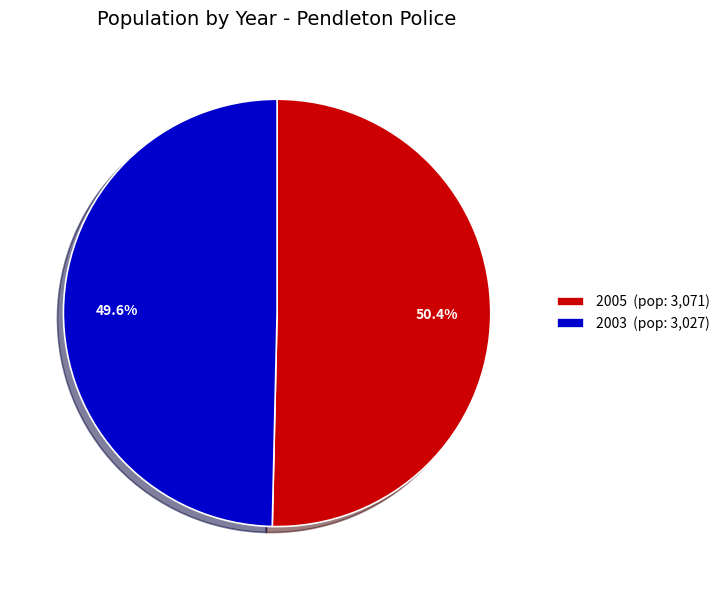

True or false: 2005 accounts for 37% of the total.

False